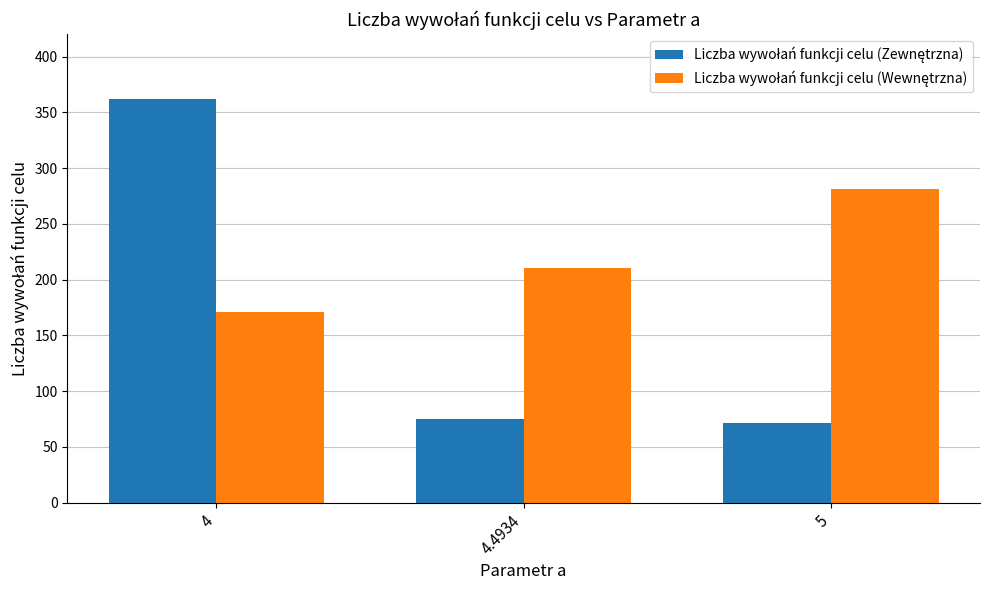

What is the minimum value shown in the chart?

71.8